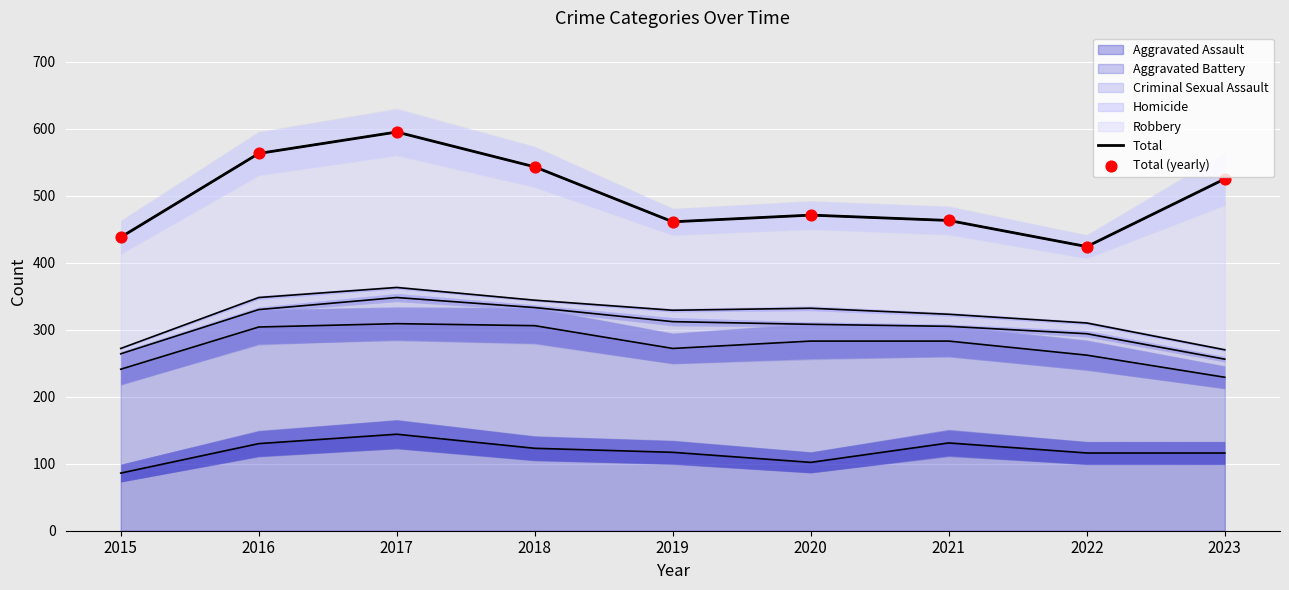

What are all the series names shown in the legend?

Total, Total (yearly)